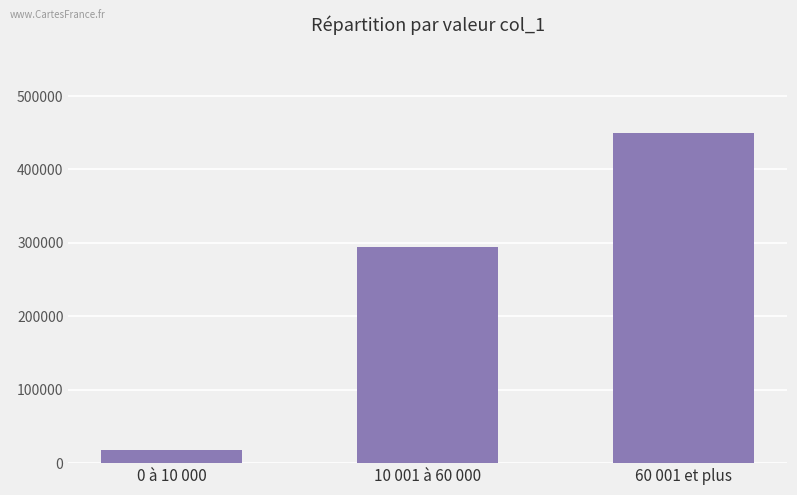

What is the label of the 2nd bar from the right?

10 001 à 60 000